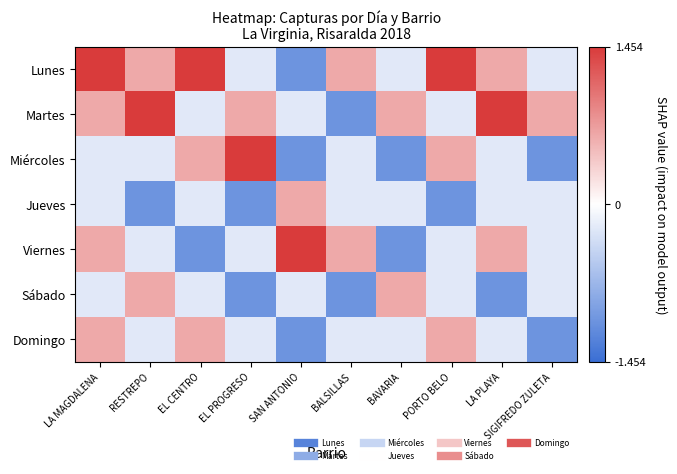

Reading left to right, extract all data points from this chart.

Lunes: LA MAGDALENA=1.5	RESTREPO=0.6	EL CENTRO=1.5	EL PROGRESO=-0.2	SAN ANTONIO=-1.1	BALSILLAS=0.6	BAVARIA=-0.2	PORTO BELO=1.5	LA PLAYA=0.6	SIGIFREDO ZULETA=-0.2
Martes: LA MAGDALENA=0.6	RESTREPO=1.5	EL CENTRO=-0.2	EL PROGRESO=0.6	SAN ANTONIO=-0.2	BALSILLAS=-1.1	BAVARIA=0.6	PORTO BELO=-0.2	LA PLAYA=1.5	SIGIFREDO ZULETA=0.6
Miércoles: LA MAGDALENA=-0.2	RESTREPO=-0.2	EL CENTRO=0.6	EL PROGRESO=1.5	SAN ANTONIO=-1.1	BALSILLAS=-0.2	BAVARIA=-1.1	PORTO BELO=0.6	LA PLAYA=-0.2	SIGIFREDO ZULETA=-1.1
Jueves: LA MAGDALENA=-0.2	RESTREPO=-1.1	EL CENTRO=-0.2	EL PROGRESO=-1.1	SAN ANTONIO=0.6	BALSILLAS=-0.2	BAVARIA=-0.2	PORTO BELO=-1.1	LA PLAYA=-0.2	SIGIFREDO ZULETA=-0.2
Viernes: LA MAGDALENA=0.6	RESTREPO=-0.2	EL CENTRO=-1.1	EL PROGRESO=-0.2	SAN ANTONIO=1.5	BALSILLAS=0.6	BAVARIA=-1.1	PORTO BELO=-0.2	LA PLAYA=0.6	SIGIFREDO ZULETA=-0.2
Sábado: LA MAGDALENA=-0.2	RESTREPO=0.6	EL CENTRO=-0.2	EL PROGRESO=-1.1	SAN ANTONIO=-0.2	BALSILLAS=-1.1	BAVARIA=0.6	PORTO BELO=-0.2	LA PLAYA=-1.1	SIGIFREDO ZULETA=-0.2
Domingo: LA MAGDALENA=0.6	RESTREPO=-0.2	EL CENTRO=0.6	EL PROGRESO=-0.2	SAN ANTONIO=-1.1	BALSILLAS=-0.2	BAVARIA=-0.2	PORTO BELO=0.6	LA PLAYA=-0.2	SIGIFREDO ZULETA=-1.1